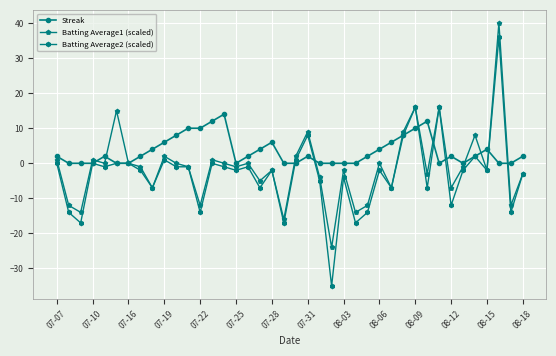

True or false: Batting Average2 (scaled) has more than 2 points higher than both neighbors.

True